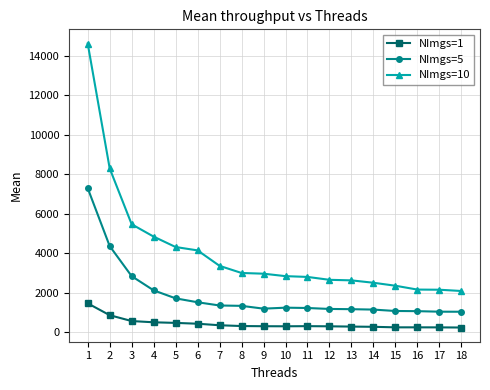

What is the difference between the NImgs=1 values at 12 and 17?

54.0